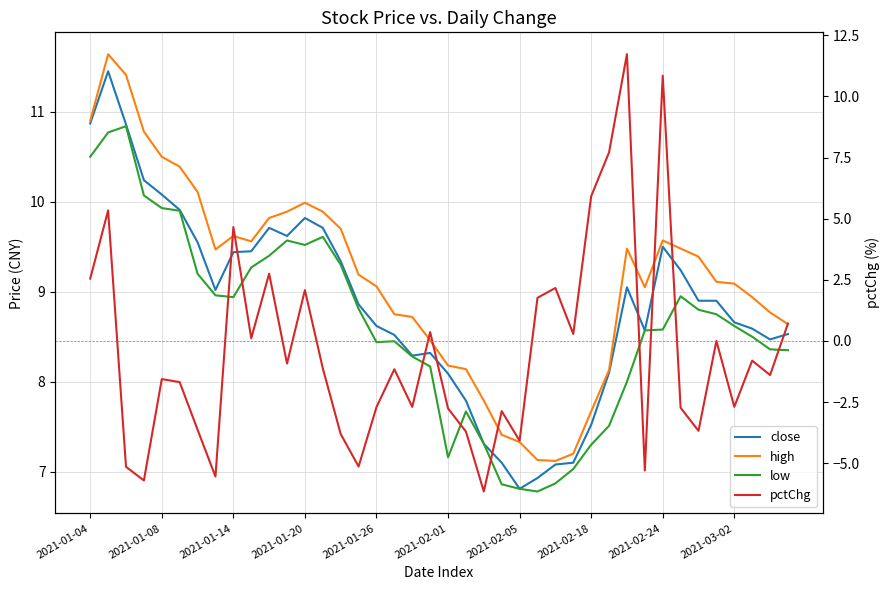

Is this an area chart (filled region under the line)?

No